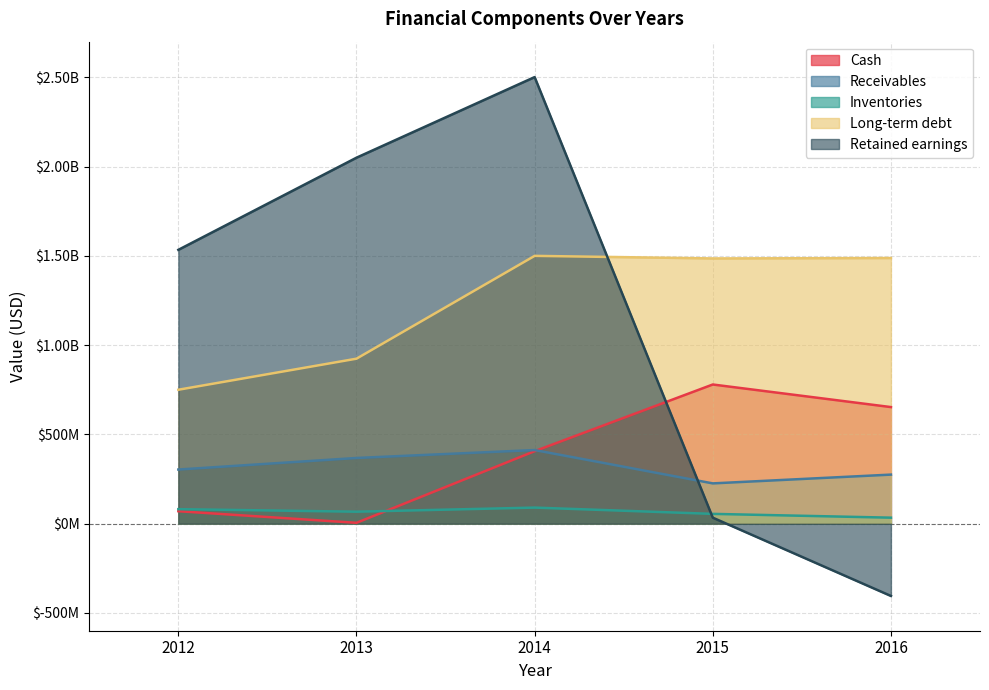

Reading right to left, list all the values displayed in this chart.

Cash: 2016=652876000	2015=779382000	2014=405862000	2013=4531000	2012=69538000
Receivables: 2016=274597000	2015=225398000	2014=412108000	2013=367754000	2012=302974000
Inventories: 2016=33342000	2015=54579000	2014=89780000	2013=66772000	2012=81029000
Long-term debt: 2016=1487939000	2015=1485620000	2014=1500000000	2013=924000000	2012=750000000
Retained earnings: 2016=-405284000	2015=33313000	2014=2501574000	2013=2050034000	2012=1533768000